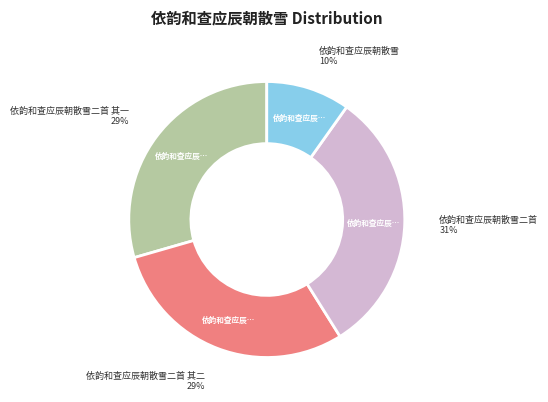

To the nearest percent, what is the difference between the largest and smallest slice percentages?

21%